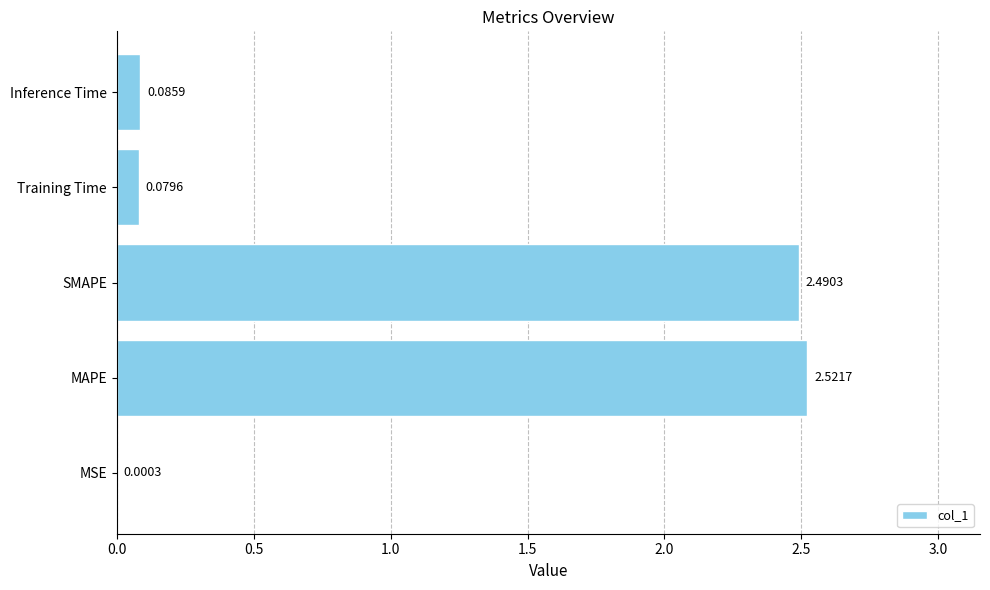

Where is the data nearest to the value 1?

Inference Time